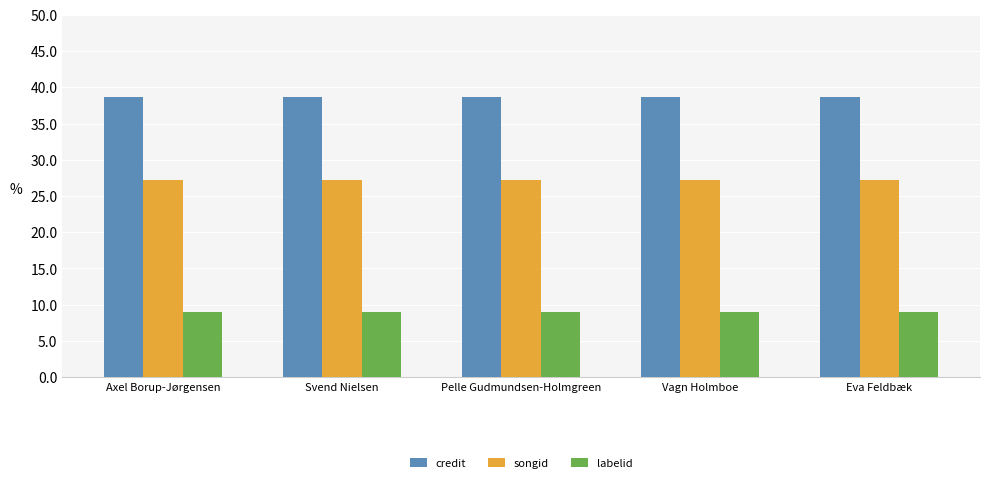

The songid series shows 27.3 at Axel Borup-Jørgensen. True or false?

True